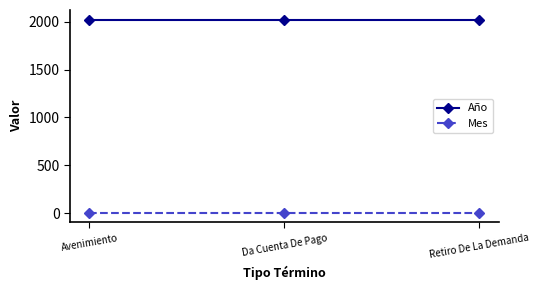

Reading left to right, extract all data points from this chart.

Año: Avenimiento=2021	Da Cuenta De Pago=2021	Retiro De La Demanda=2021
Mes: Avenimiento=5	Da Cuenta De Pago=5	Retiro De La Demanda=5